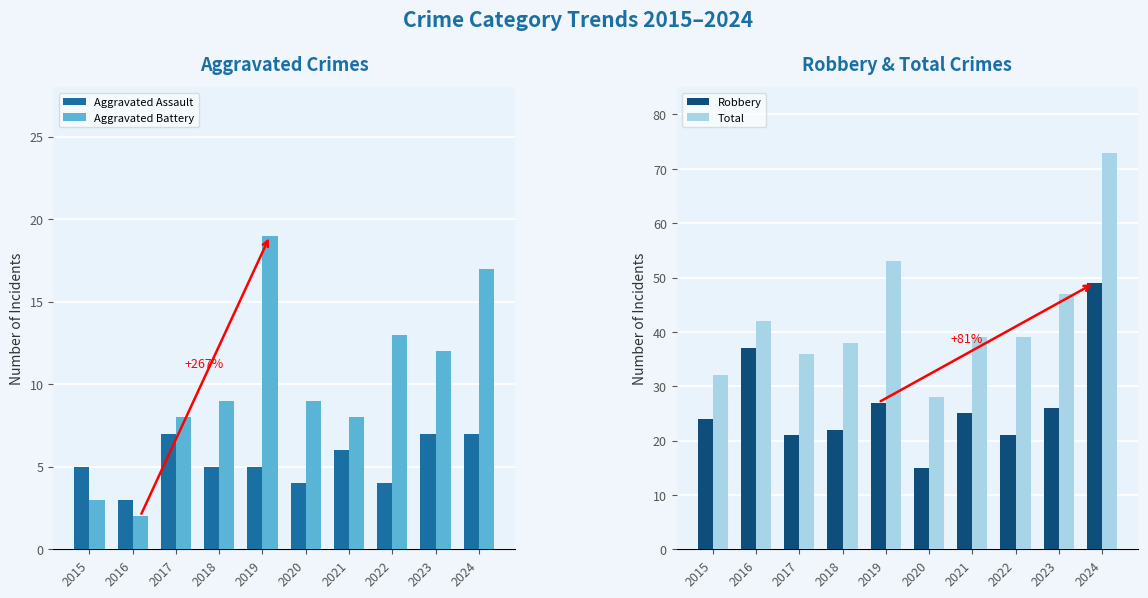

What is the highest value of the Aggravated Battery series?

19